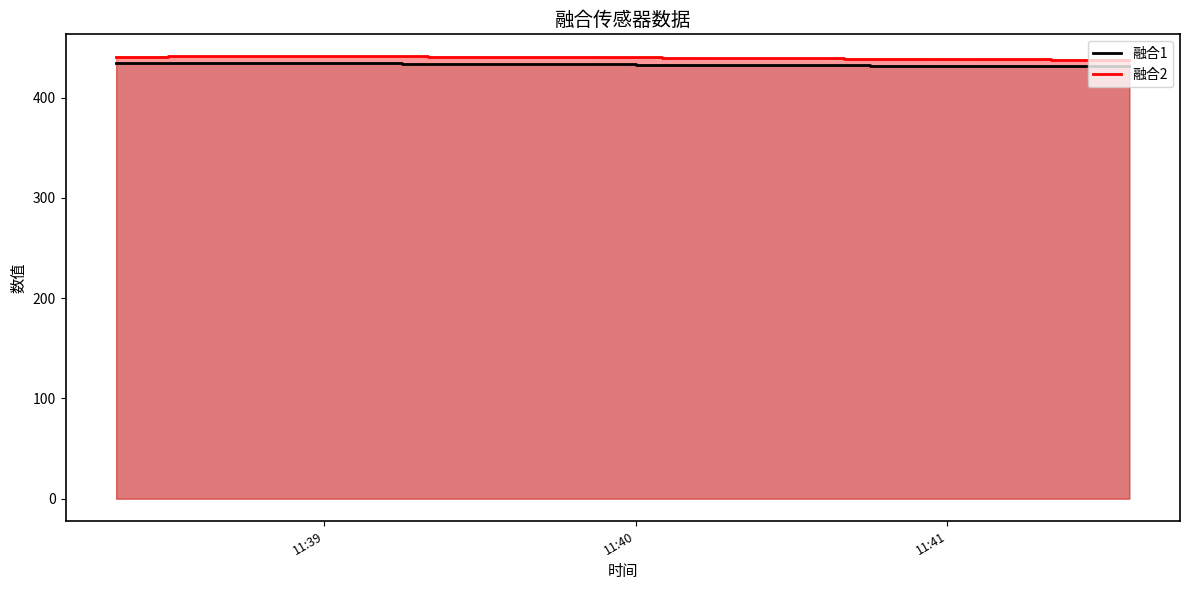

True or false: 融合1 and 融合2 cross at least once.

False